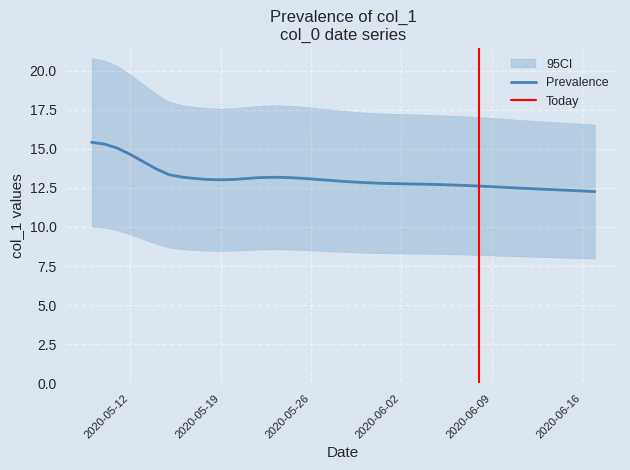

Is it true that the value at 2020-05-26 is 7.1?

False